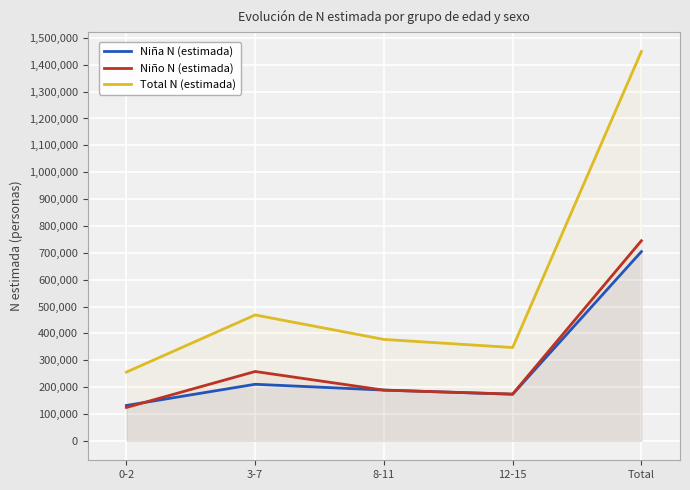

Reading right to left, transcribe all the data shown in this chart.

Niña N (estimada): 704371	173301	188899	210517	131654
Niño N (estimada): 744844	174048	188572	258061	124164
Total N (estimada): 1449215	347348	377471	468578	255818